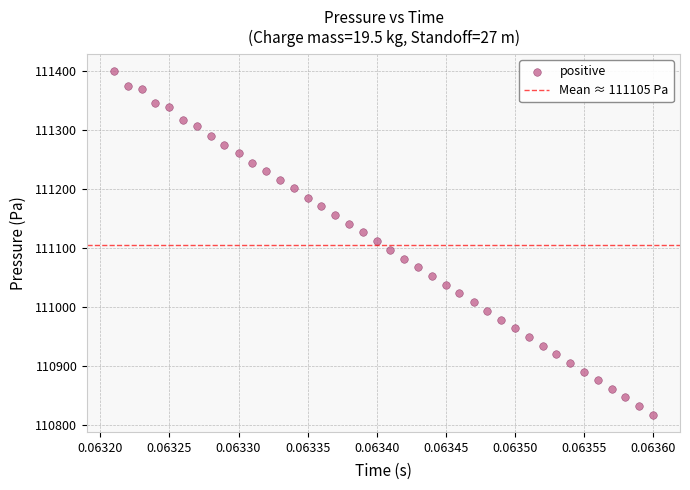

What is the range of Y values (max minus min)?

583.3